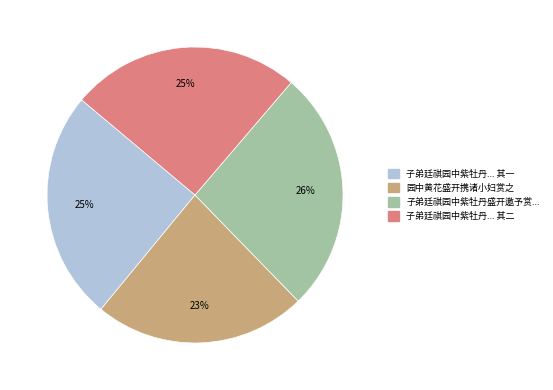

To the nearest percent, what is the average slice percentage?

25%